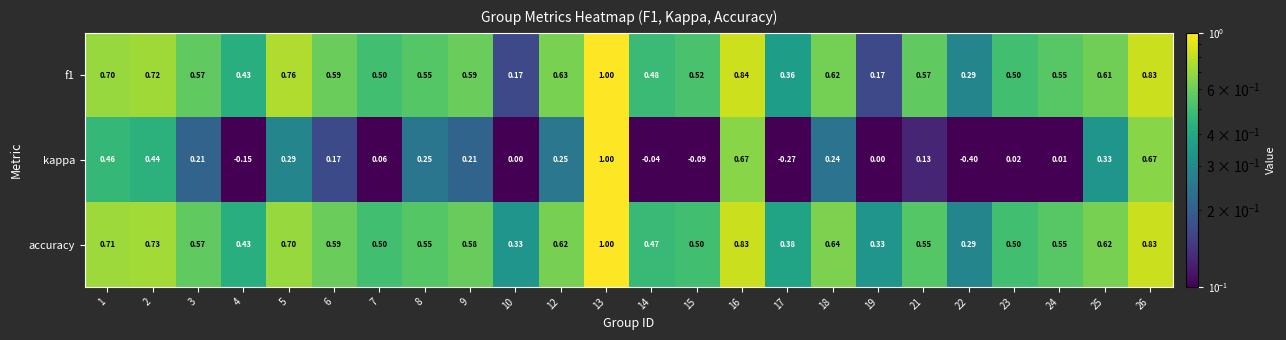

How many data points does each series have?

24